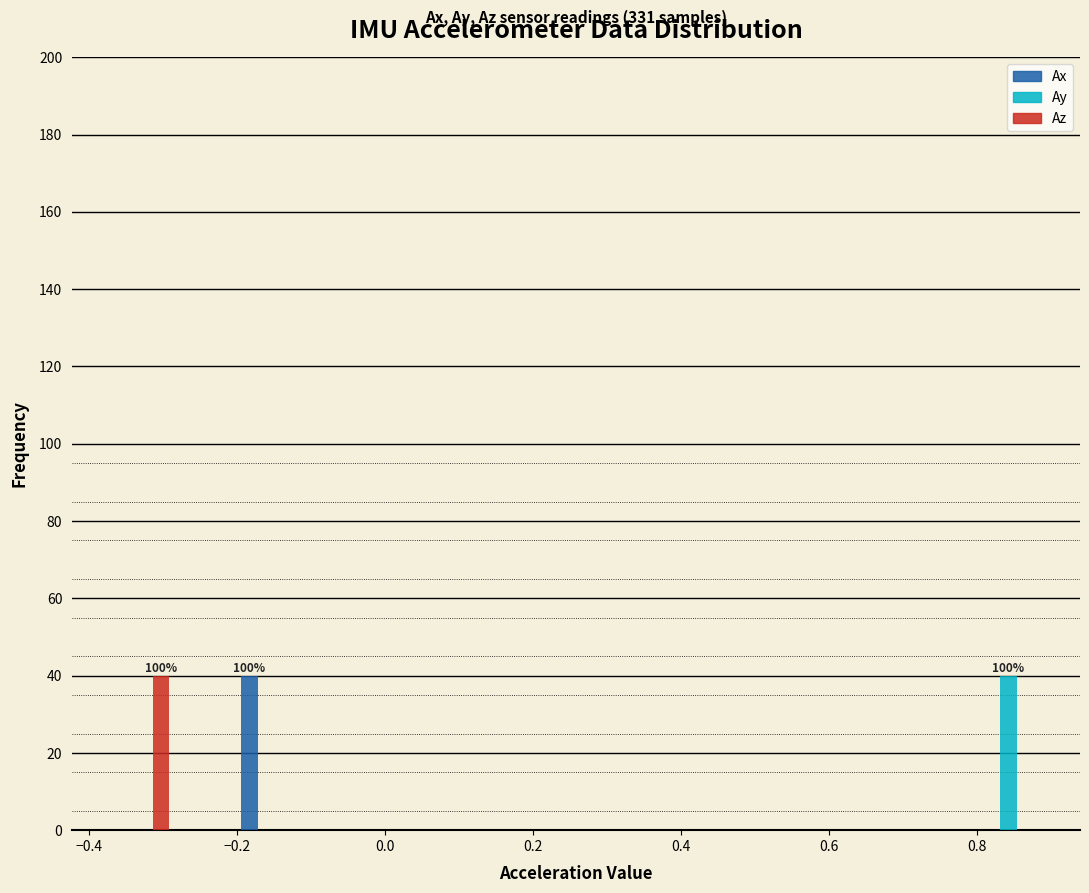

In the Az series, which range on the x-axis has the tallest bar?

-0.36 to -0.28